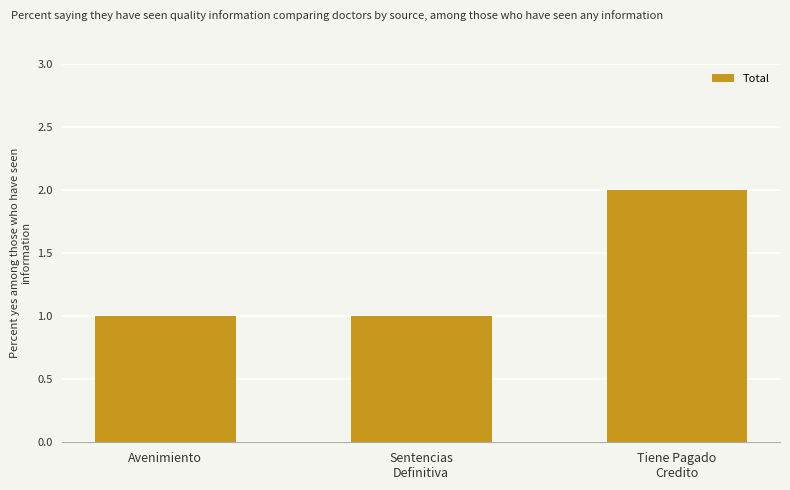

Between Sentencias
Definitiva and Tiene Pagado
Credito, which is larger?

Tiene Pagado
Credito